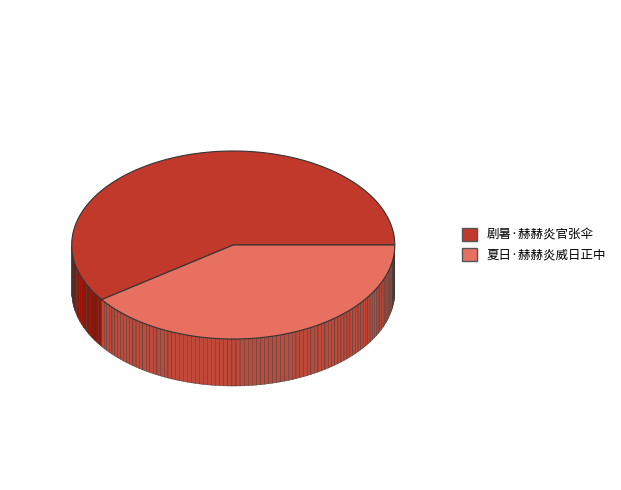

Is there a majority slice in this chart?

Yes